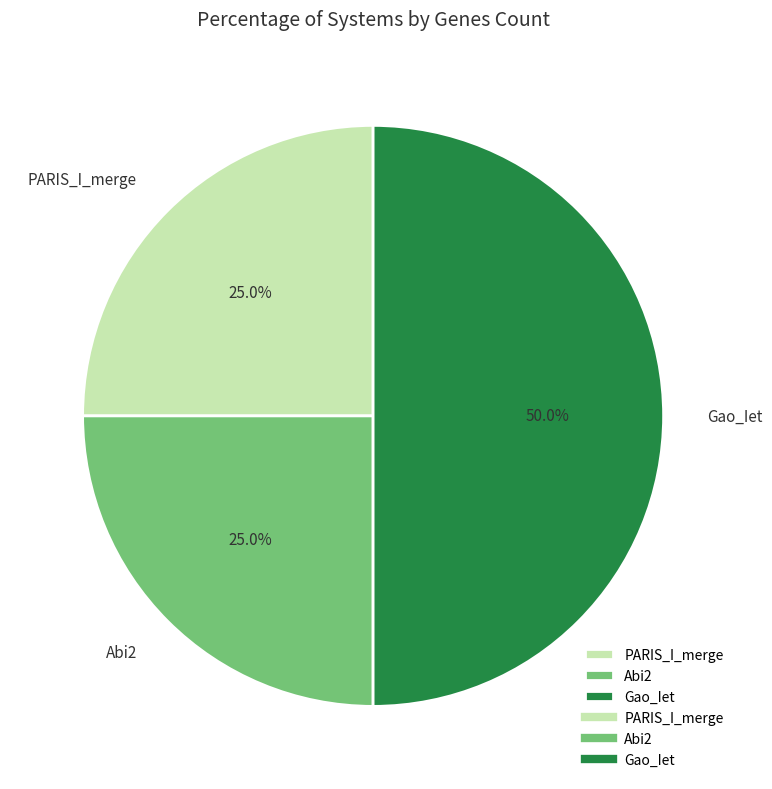

Is Abi2 the majority of the pie?

No